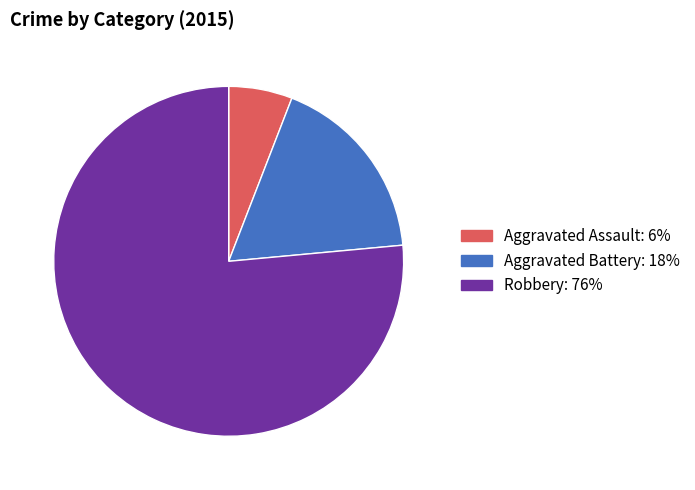

Combined, do Robbery and Aggravated Battery account for over 50%?

Yes